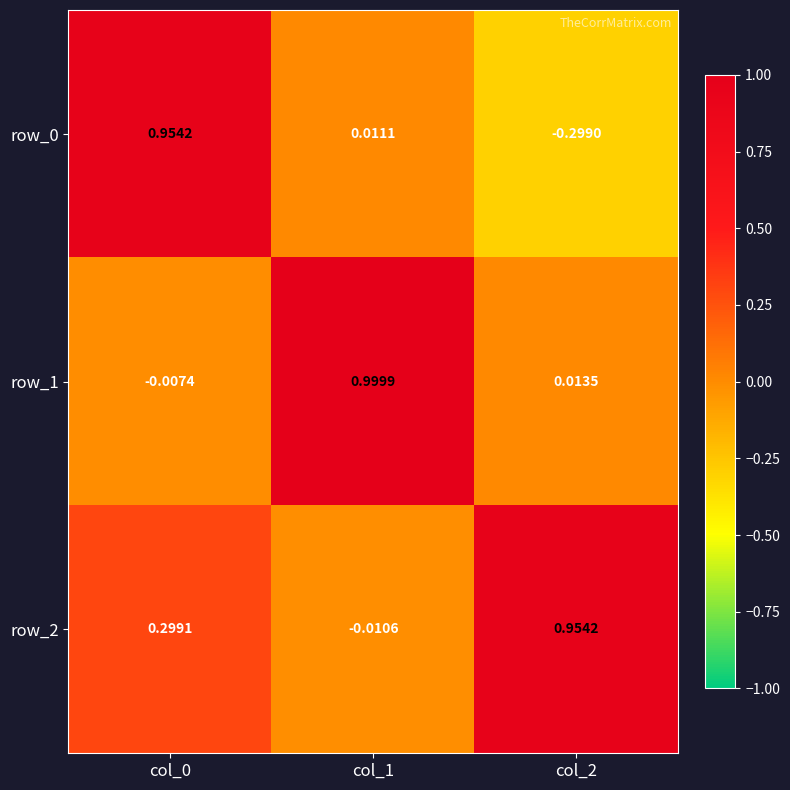

Rank the categories by row_0 value from lowest to highest.

col_2, col_1, col_0